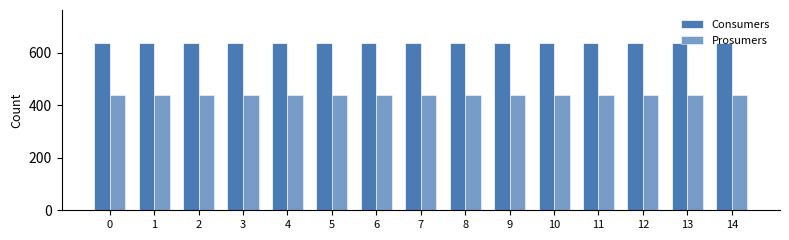

Count the number of data series in this chart.

2